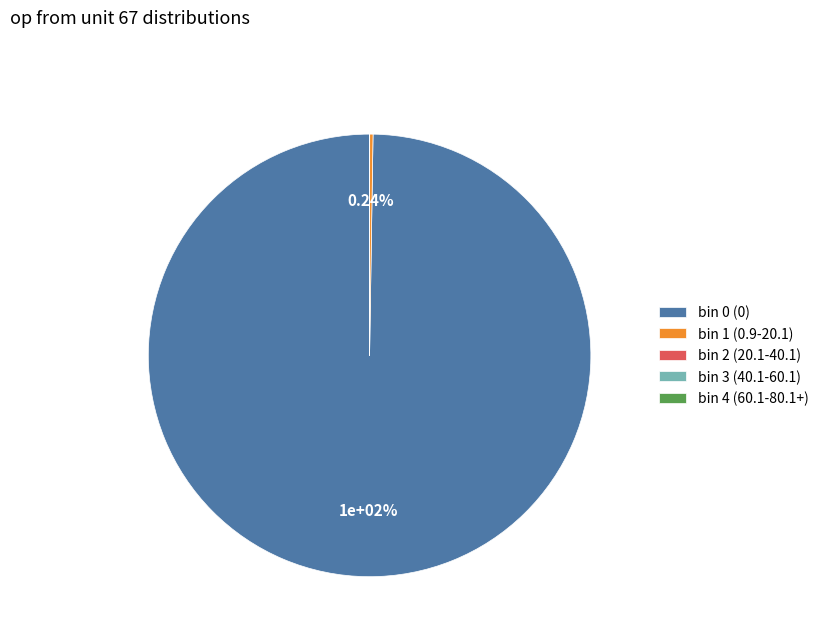

To the nearest percent, what is the difference between the largest and smallest slice percentages?

100%